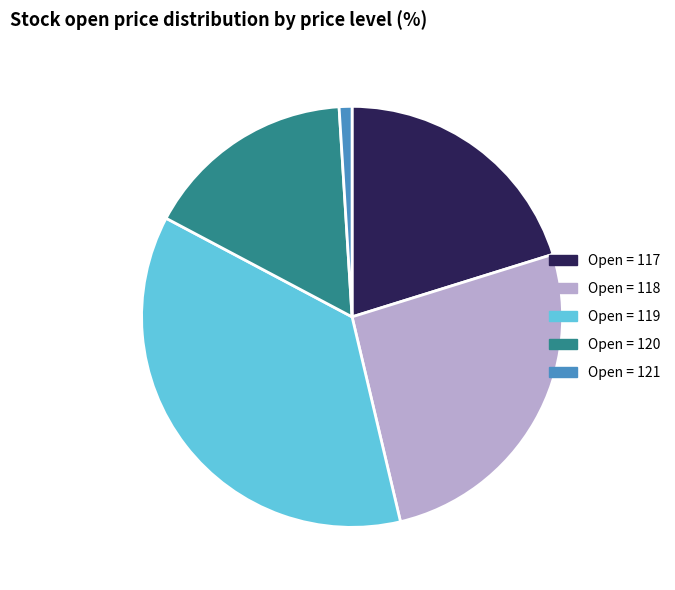

Is there a majority slice in this chart?

No